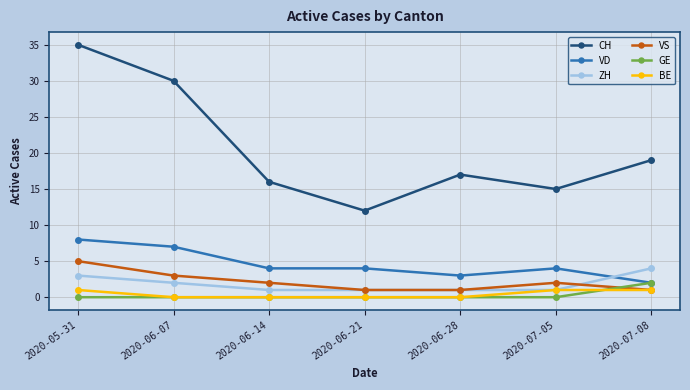

What is the label of the 5th point from the left?

2020-06-28